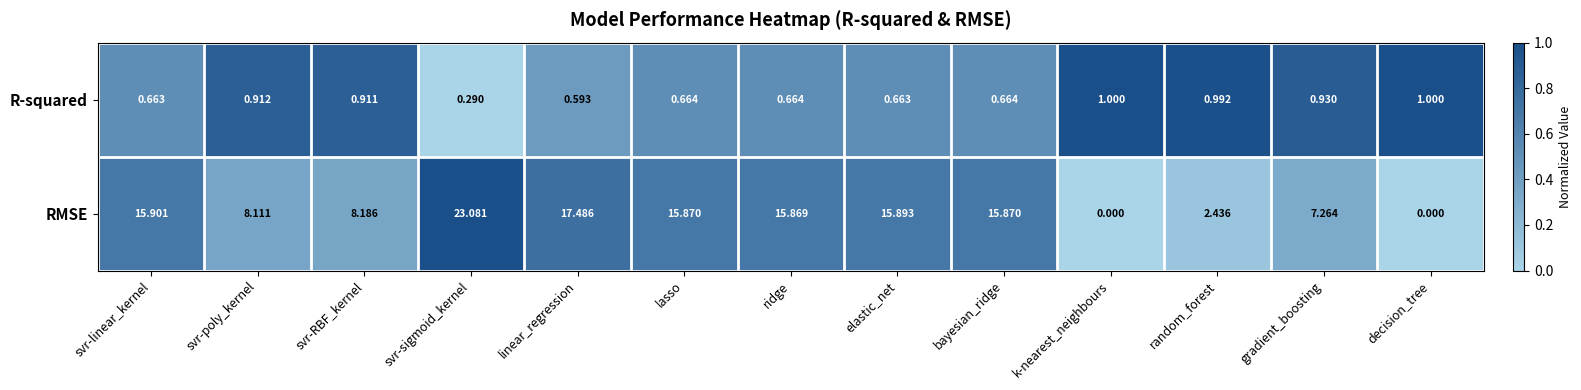

Rank the series by their average value, from highest to lowest.

RMSE, R-squared